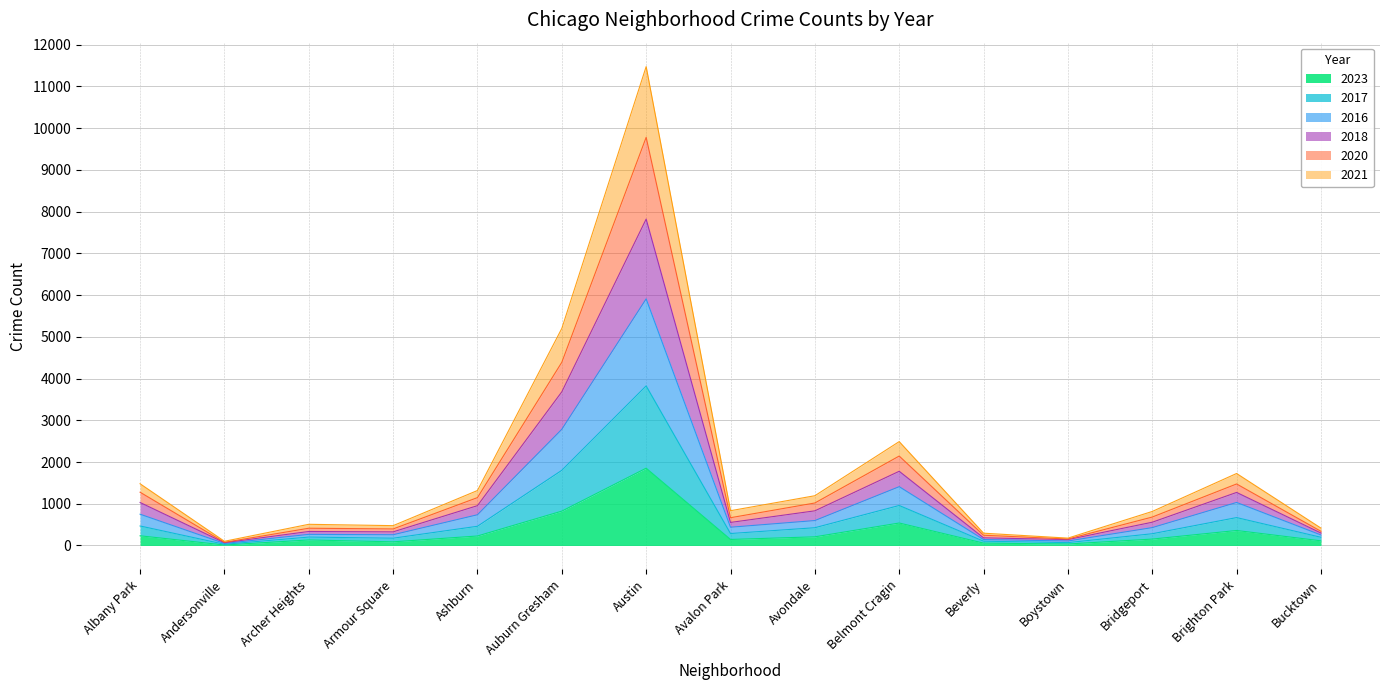

At which category is the sum across all series the highest?

Austin